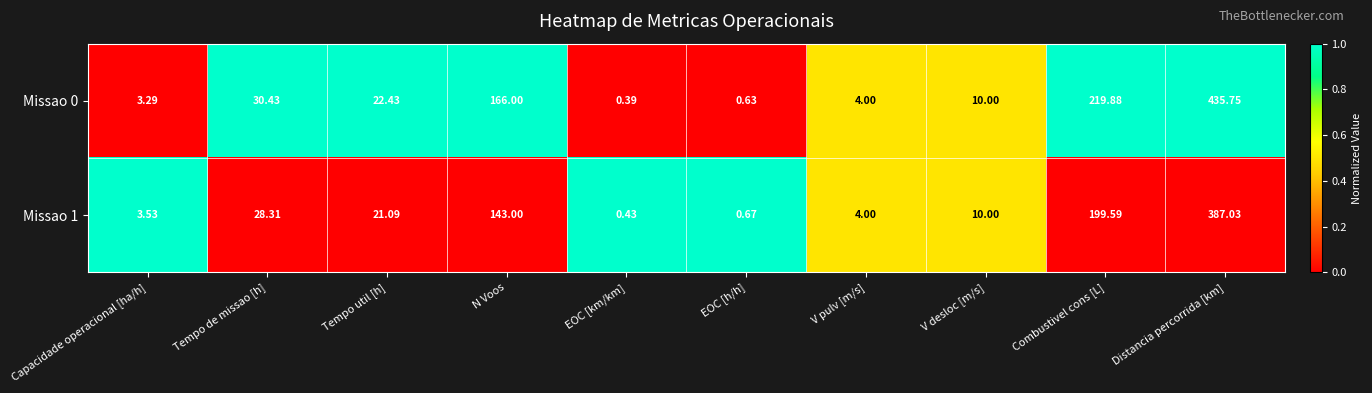

Where is Missao 1 nearest to the value 193?

Combustivel cons [L]